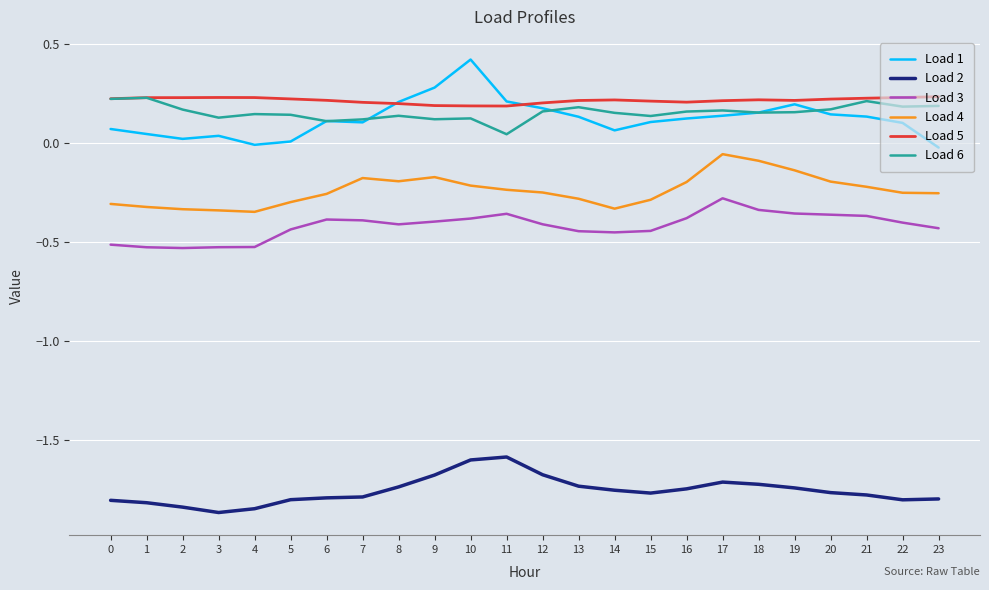

Which series has the largest total across all categories?

Load 5